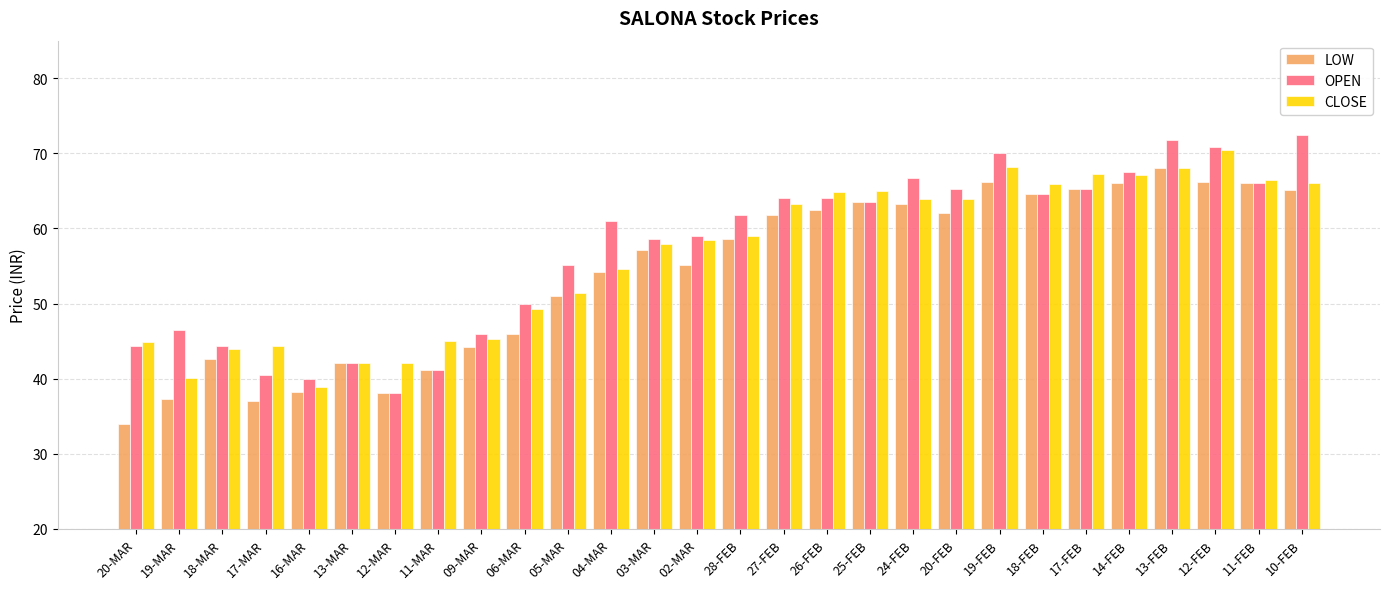

What is the sum of all CLOSE values?

1577.9